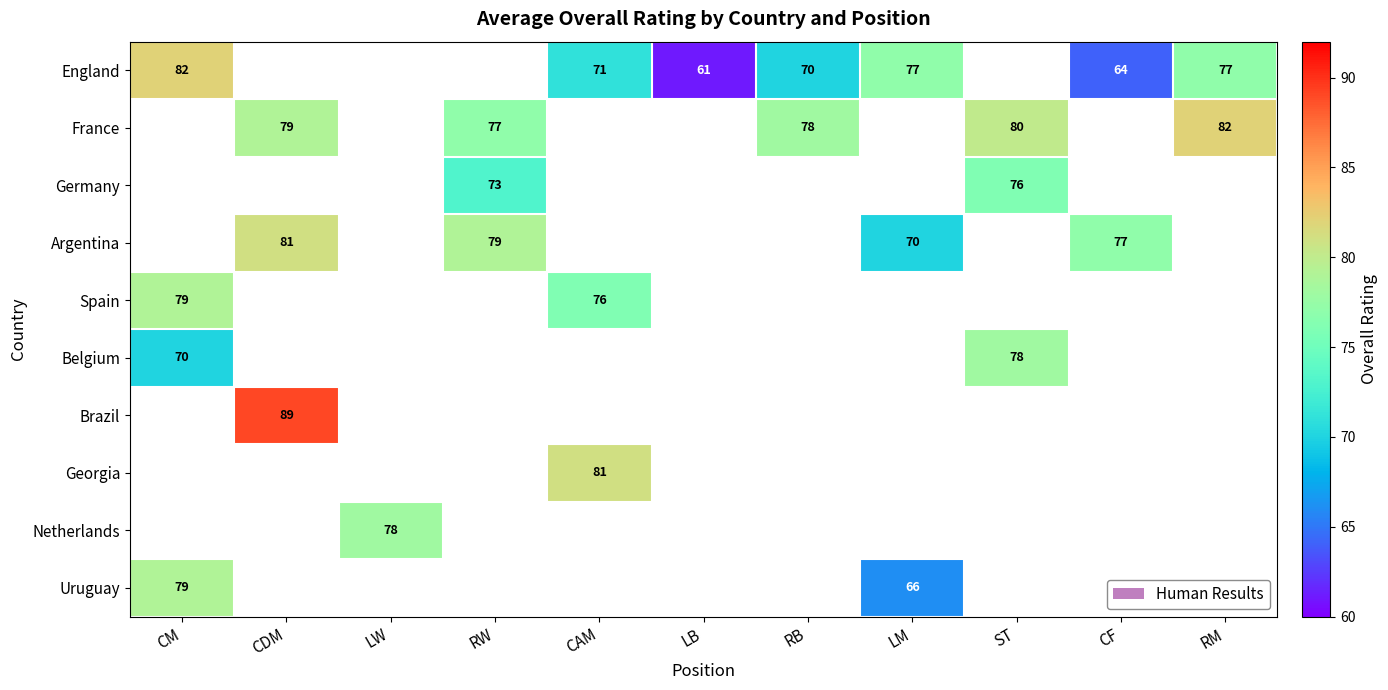

The England series shows 70 at RB. True or false?

True